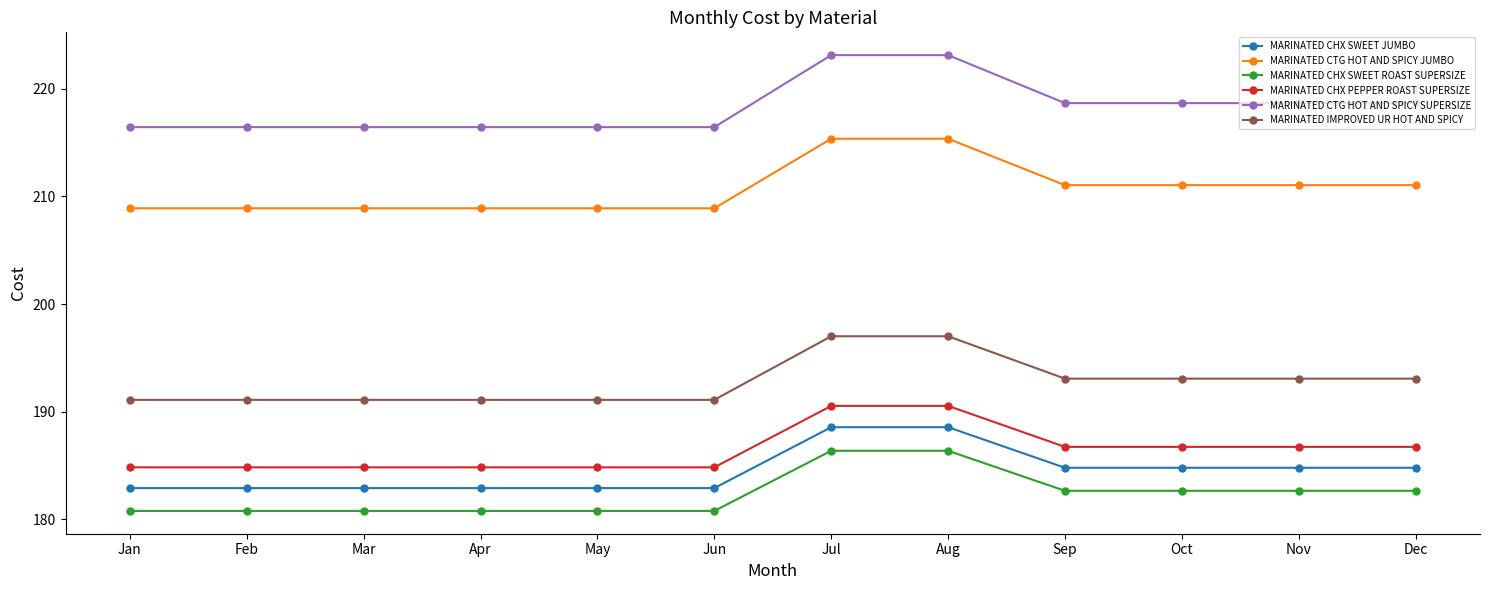

Rank the series by their maximum value, from highest to lowest.

MARINATED CTG HOT AND SPICY SUPERSIZE, MARINATED CTG HOT AND SPICY JUMBO, MARINATED IMPROVED UR HOT AND SPICY, MARINATED CHX PEPPER ROAST SUPERSIZE, MARINATED CHX SWEET JUMBO, MARINATED CHX SWEET ROAST SUPERSIZE